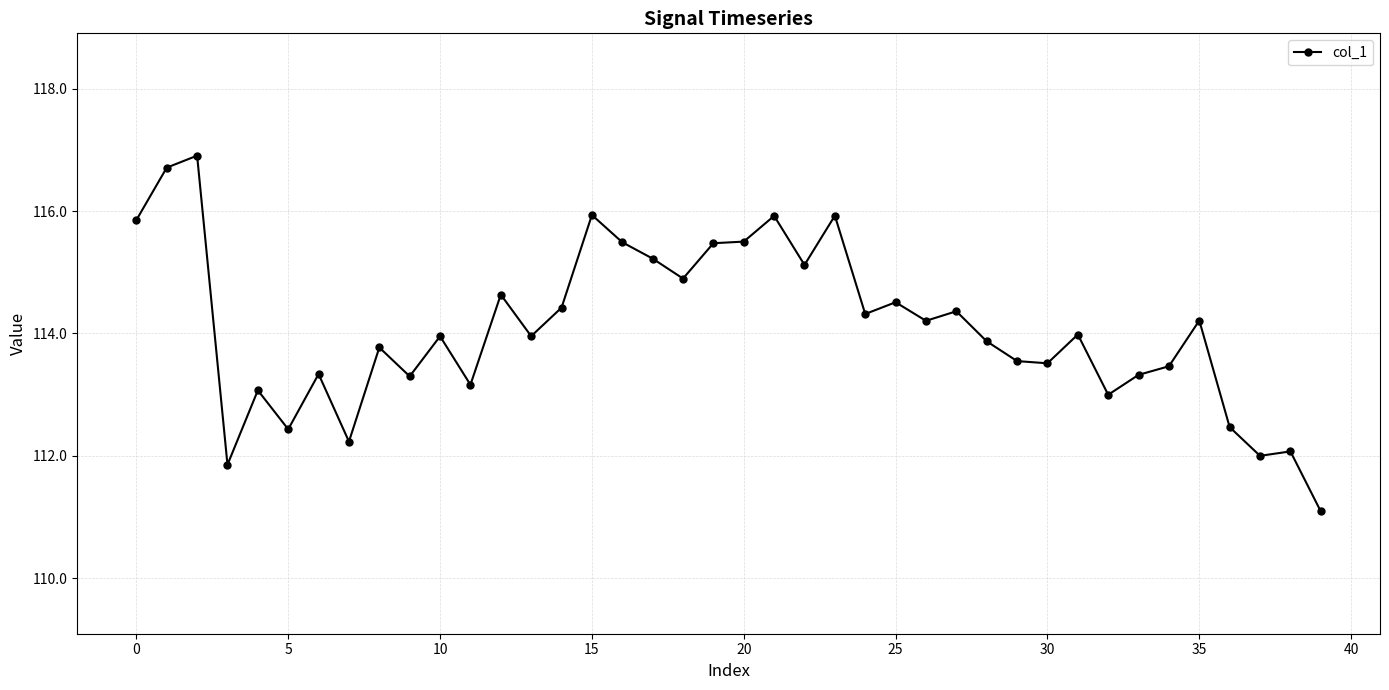

What is the difference between the maximum and second lowest values?

5.1